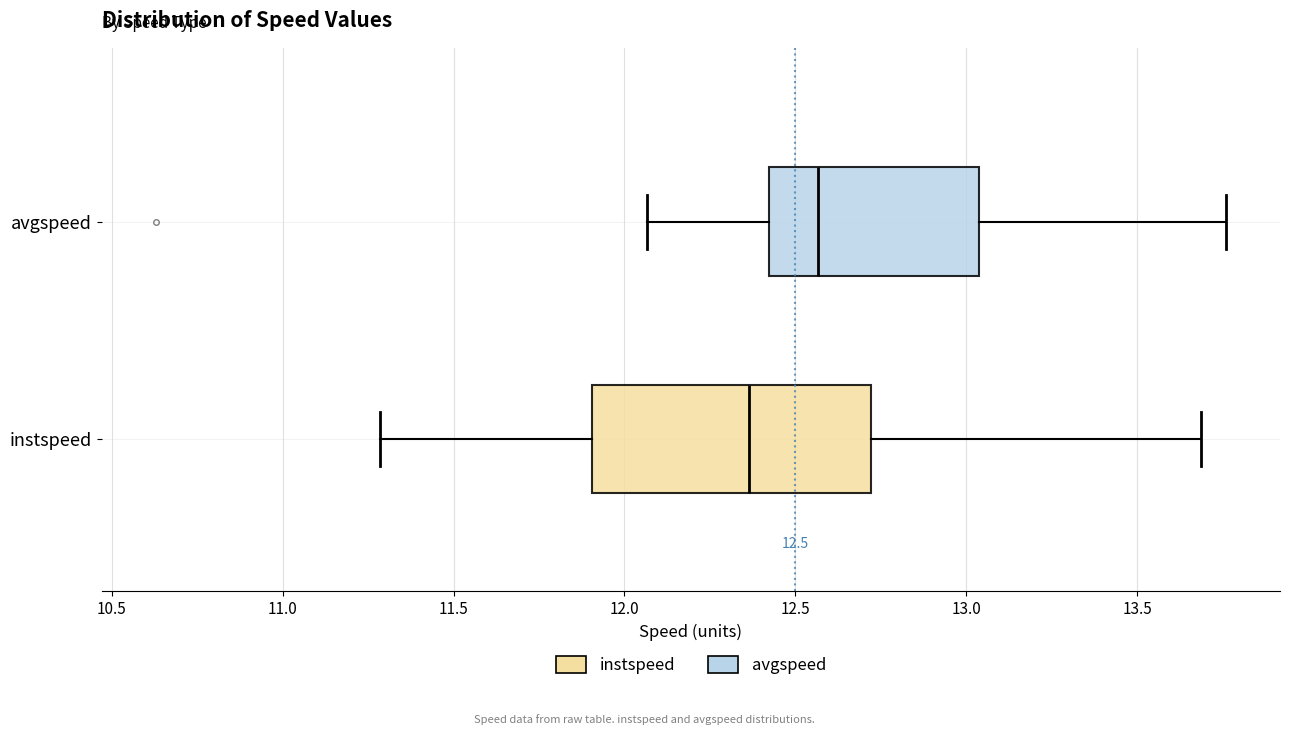

Comparing the boxes themselves (not the whiskers), which one is the widest?

instspeed